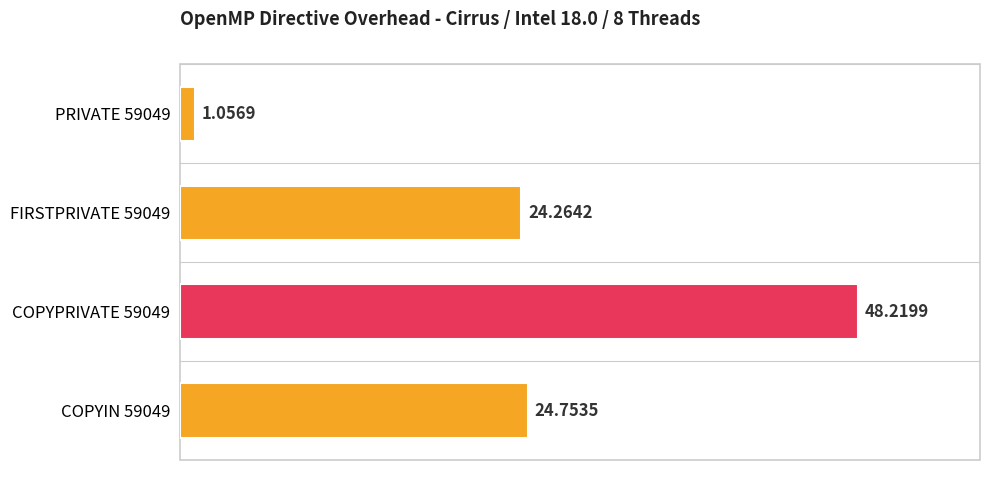

What is the change in value from FIRSTPRIVATE 59049 to COPYIN 59049?

+0.5